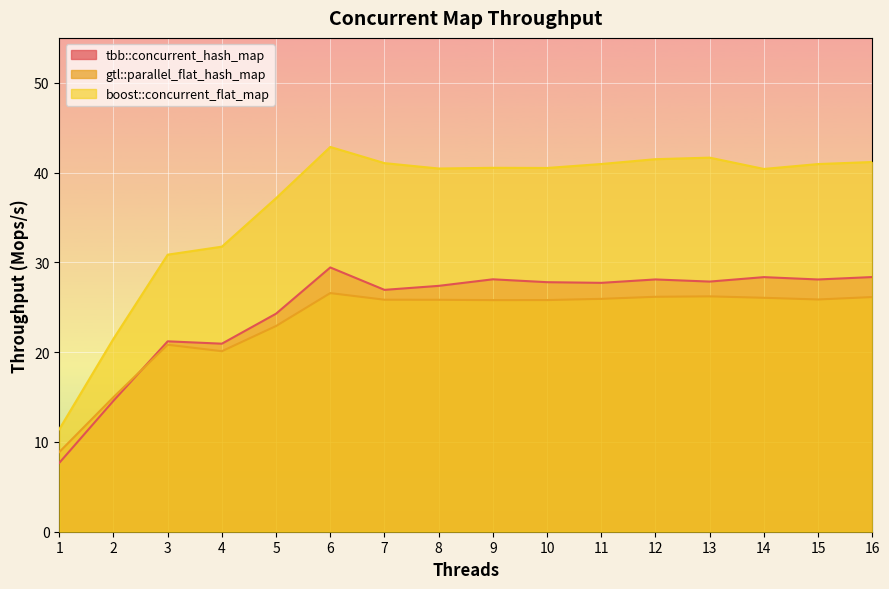

The value of boost::concurrent_flat_map at 11 is 59.5. True or false?

False